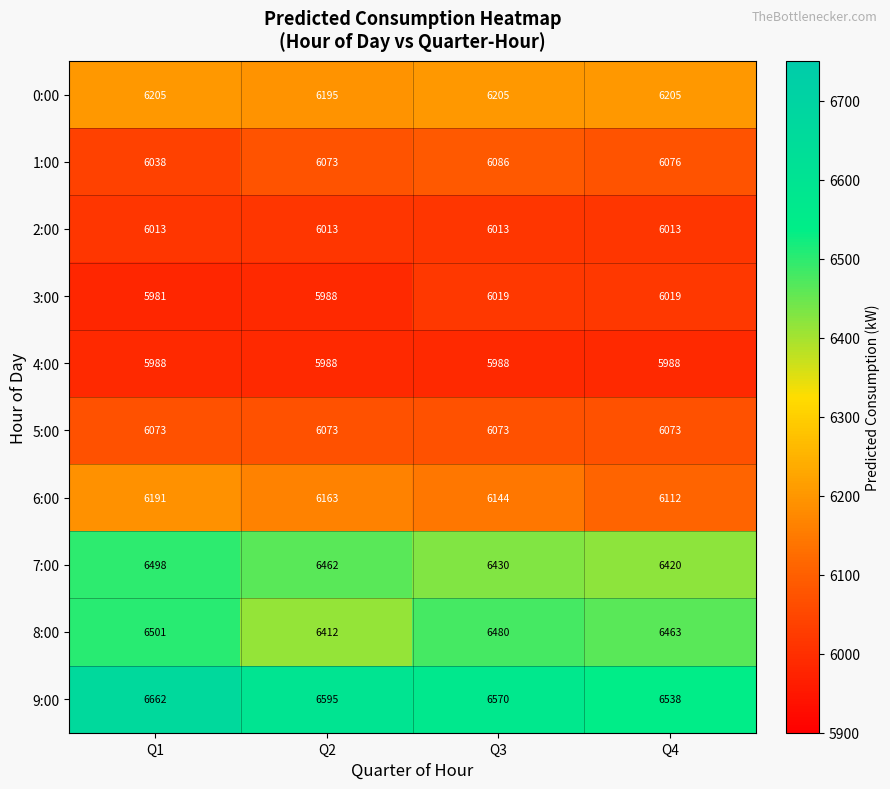

Read the 8:00 value at Q4.

6463